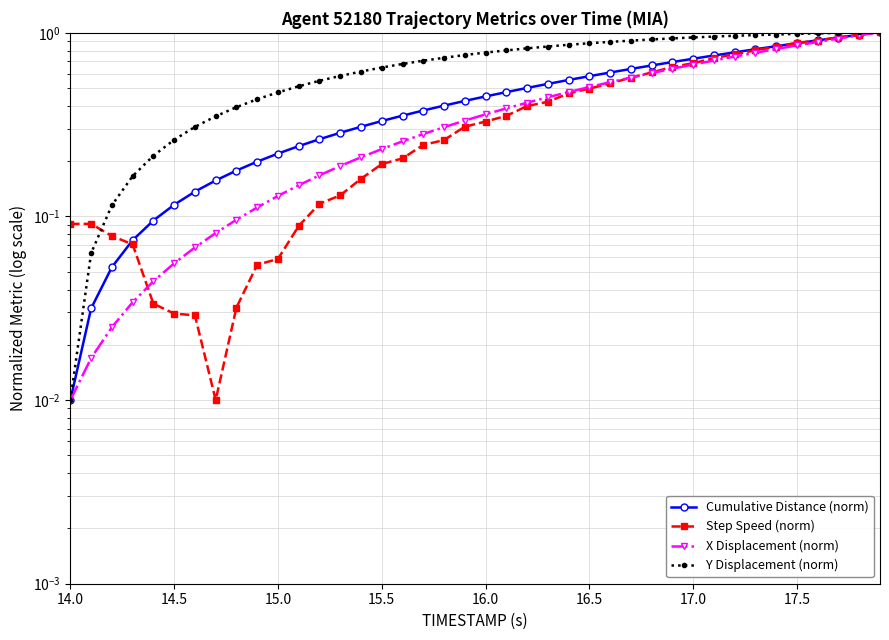

How many lines are shown in the chart?

4